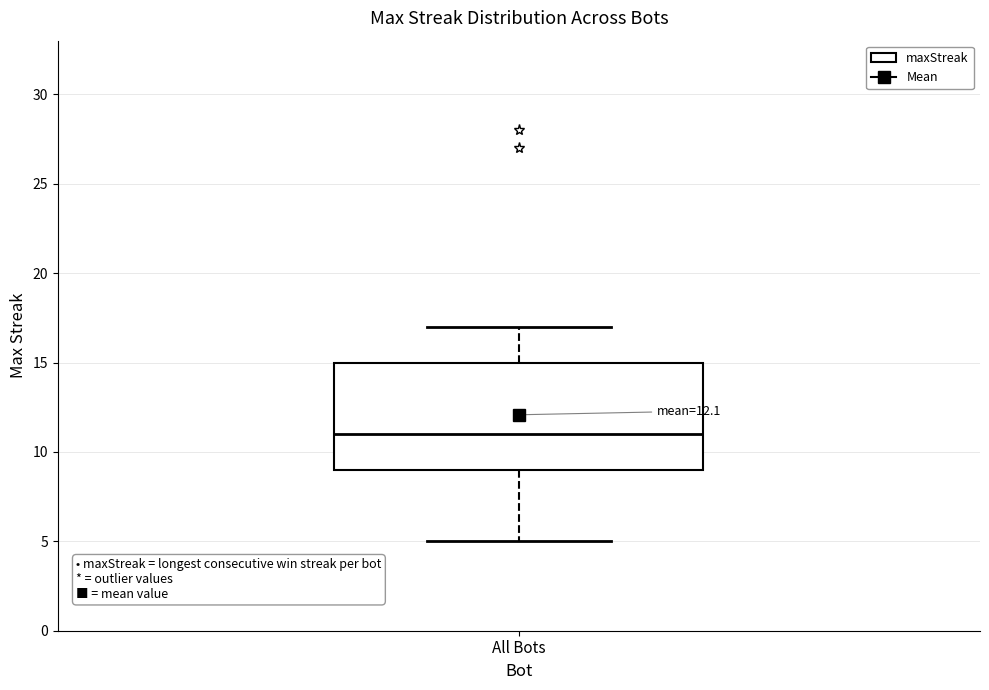

Where does the lower whisker of the box for All Bots end on the y-axis? The values are not printed on the chart, so give them approximately, as read against the axis.

5